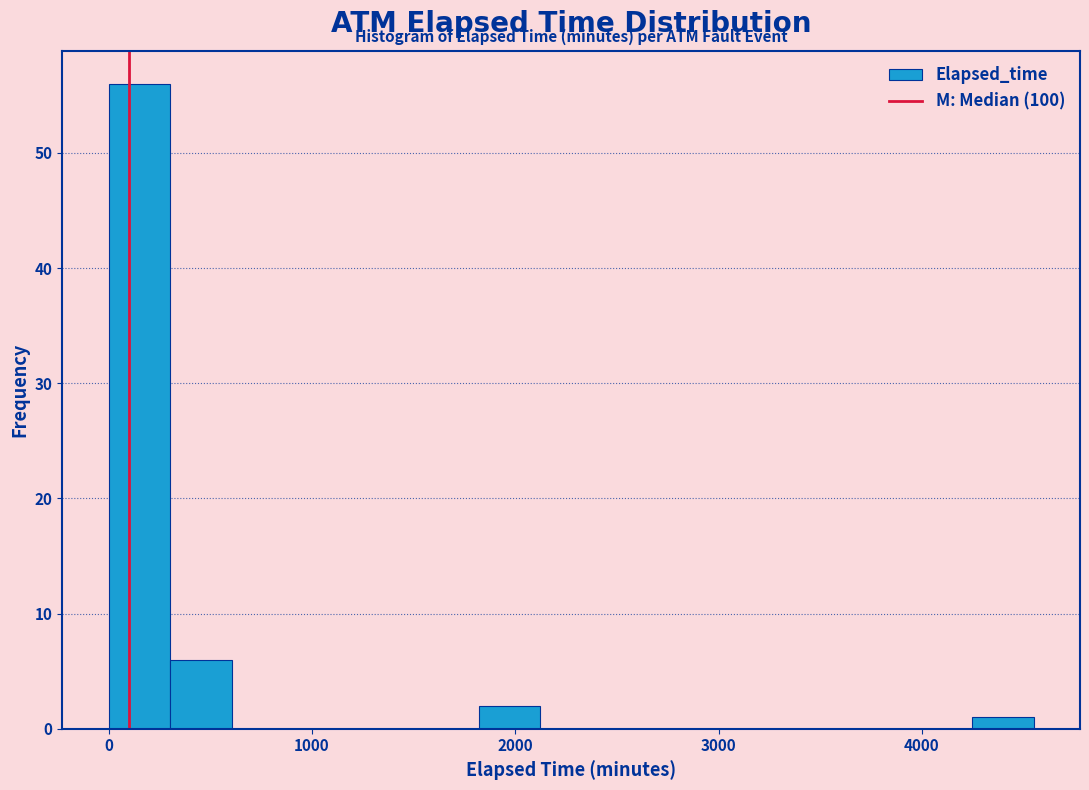

Around what value on the x-axis is the tallest bar? Give the approximate position of its centre, as read against the axis.

200